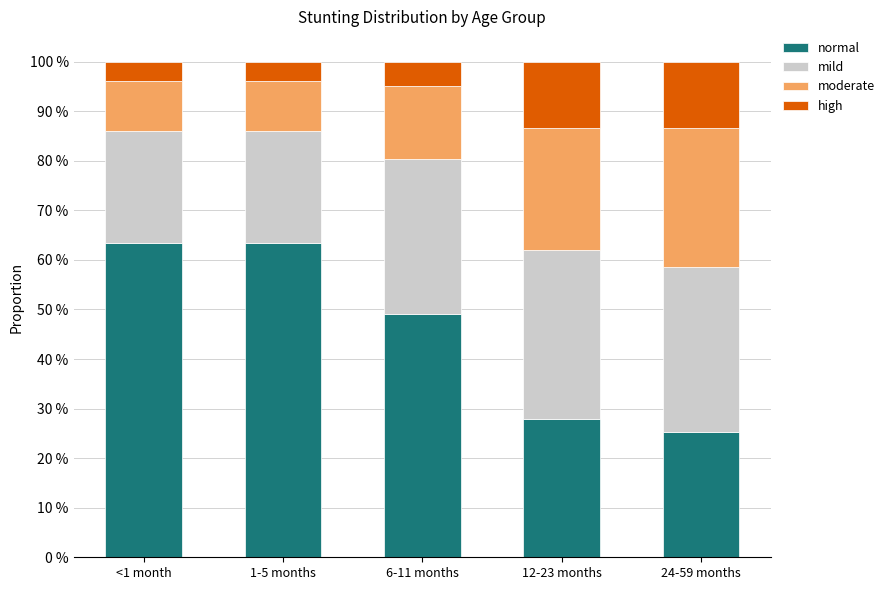

What are all the series names shown in the legend?

normal, mild, moderate, high